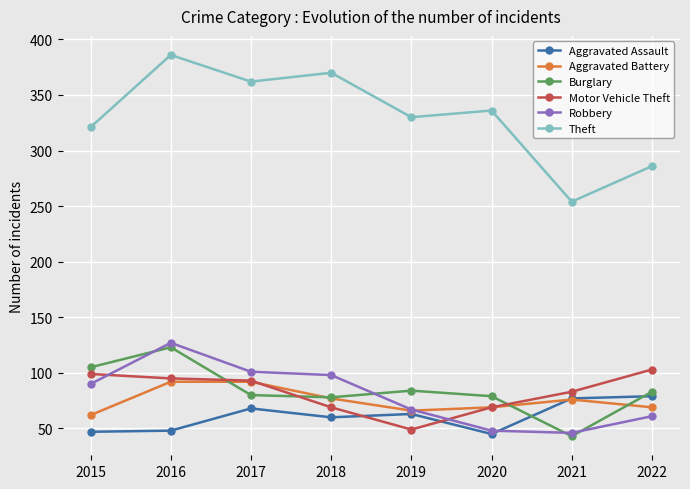

At how many categories does at least one series exceed 278?

7